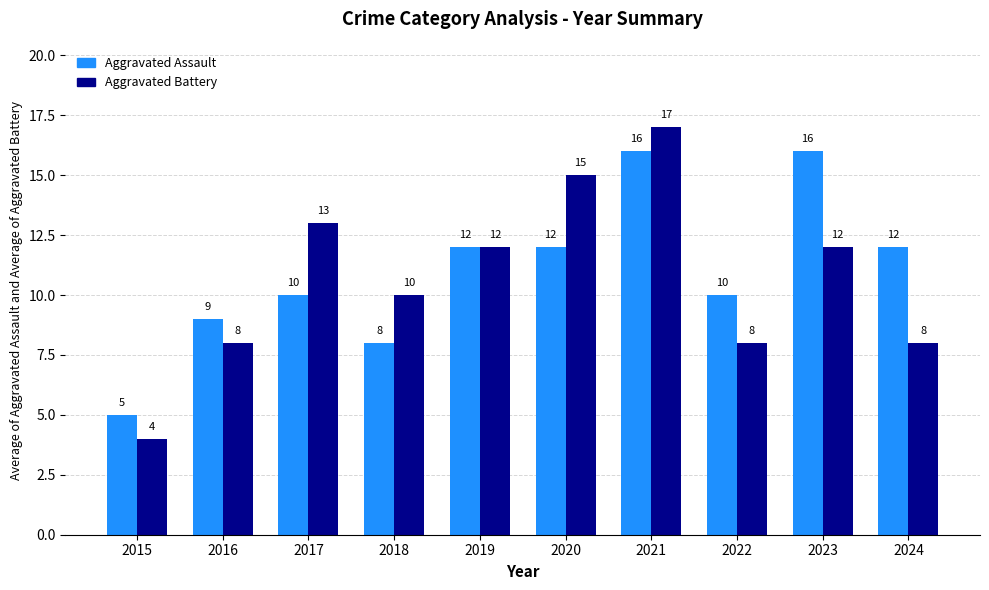

What is the sum of the Aggravated Battery values at 2024 and 2022?

16